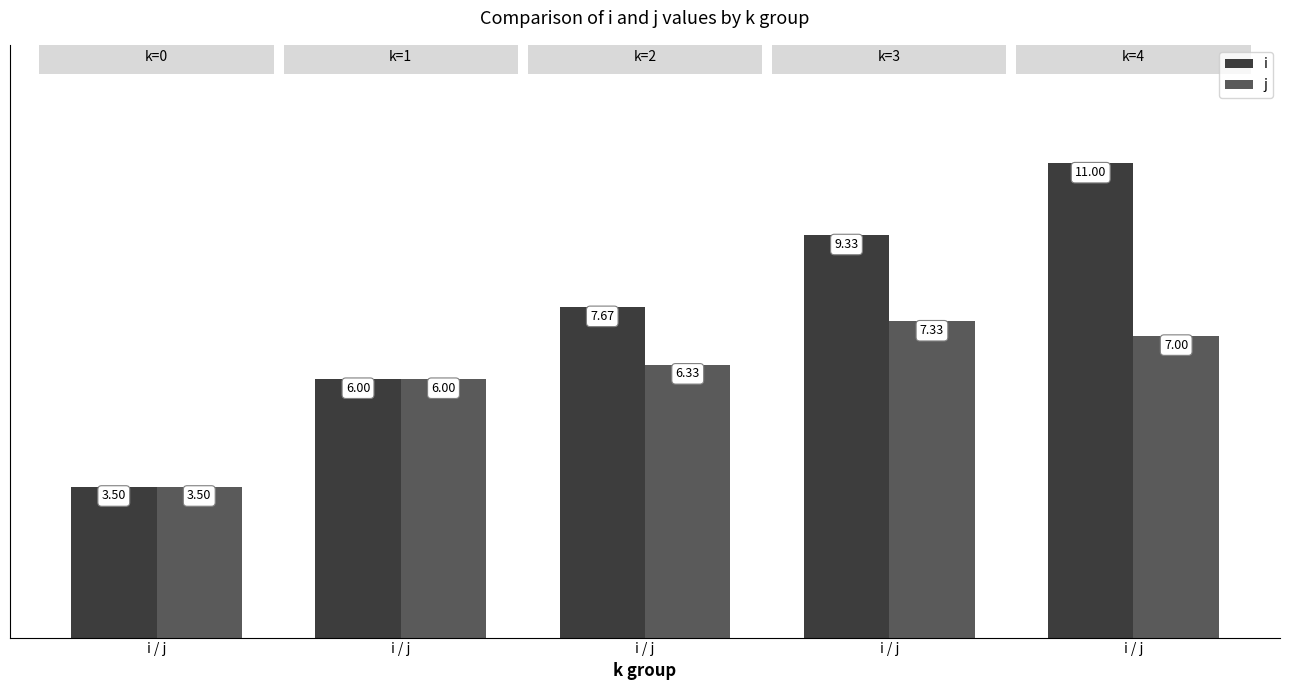

What is the minimum value shown in the chart?

3.5